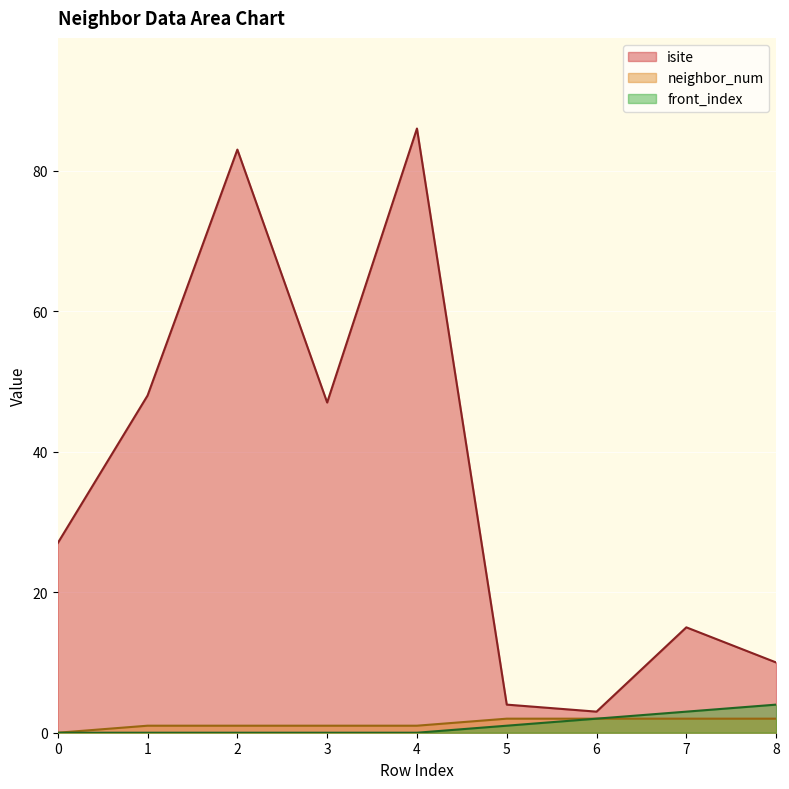

Rank the series at 2 from lowest to highest value.

front_index, neighbor_num, isite